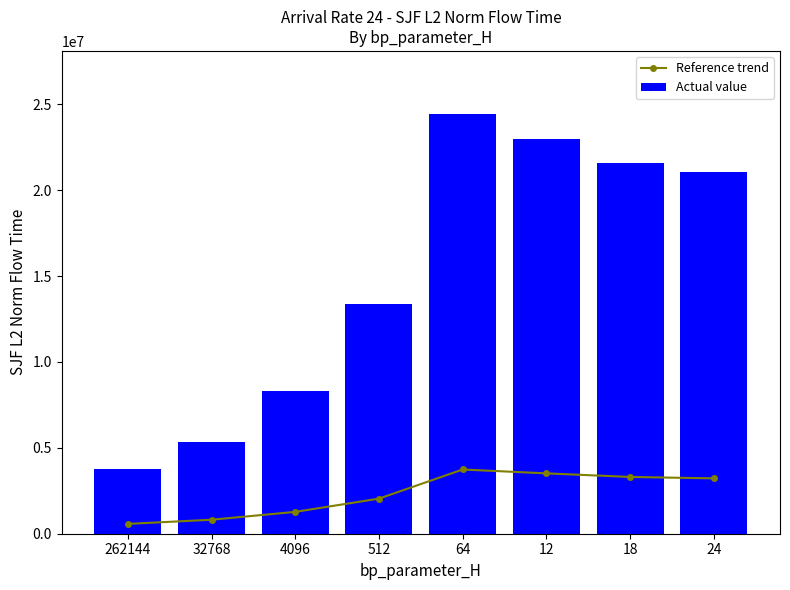

Between 262144 and 512, which series saw the biggest shift?

Actual value